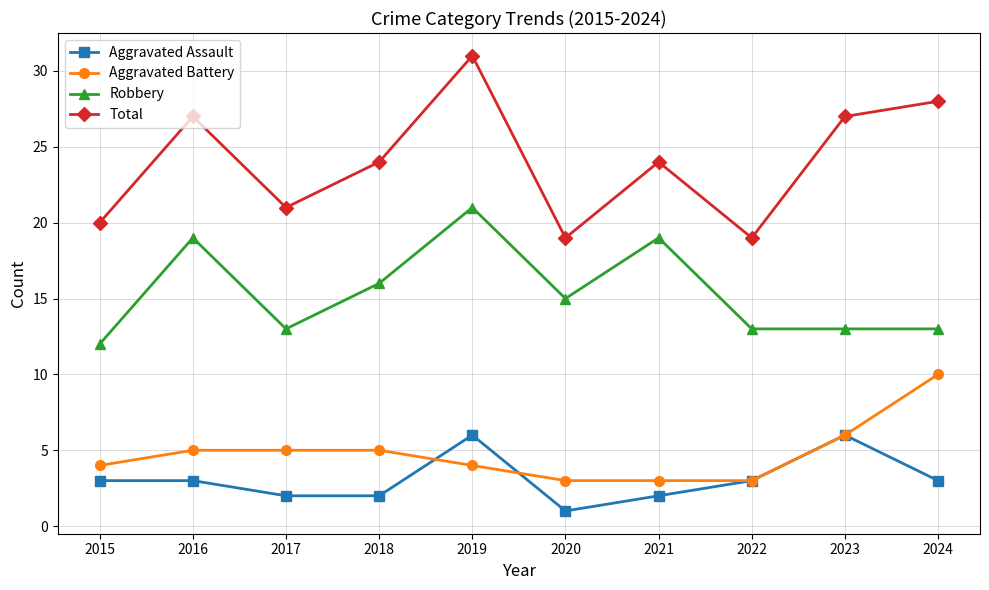

At 2019, list the series in order from largest to smallest.

Total, Robbery, Aggravated Assault, Aggravated Battery